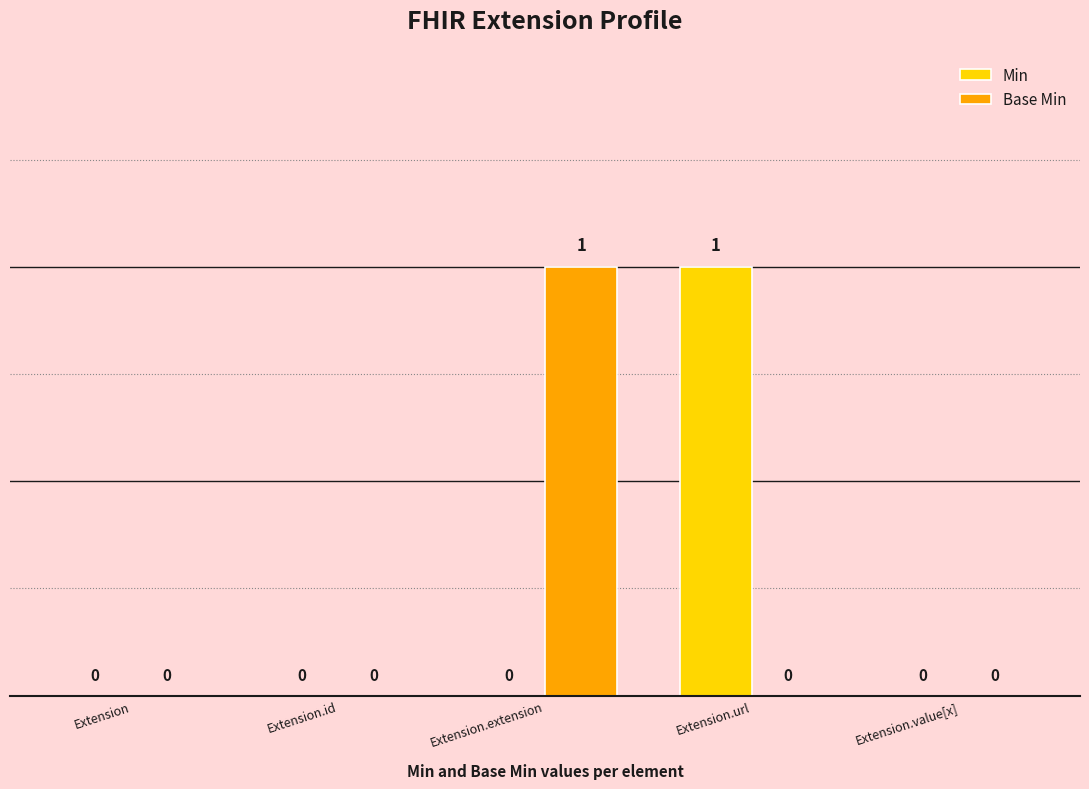

Count the number of categories in the chart.

5